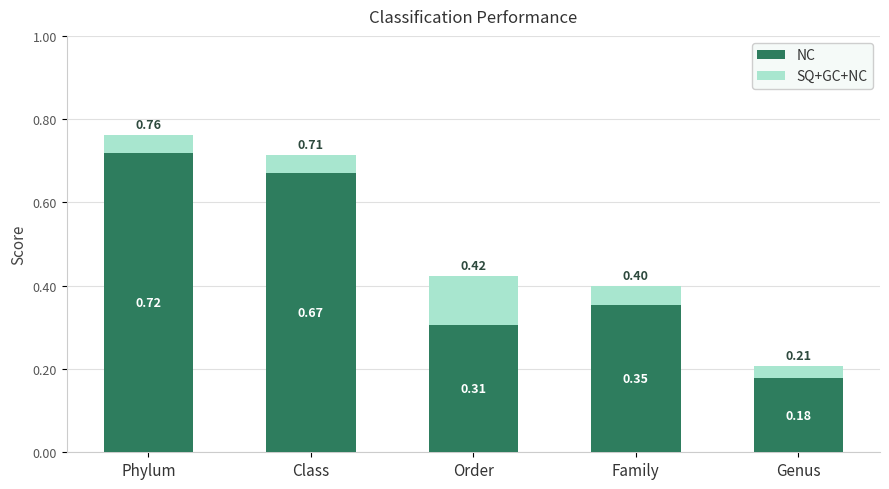

Reading left to right, list all the values displayed in this chart.

NC: Phylum=0.7	Class=0.7	Order=0.3	Family=0.4	Genus=0.2
SQ+GC+NC: Phylum=0.8	Class=0.7	Order=0.4	Family=0.4	Genus=0.2